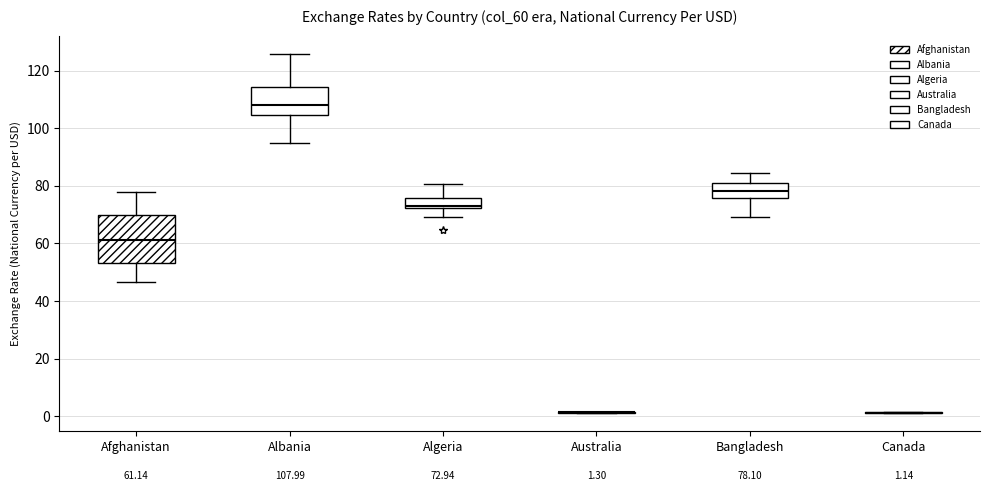

Which box is the tallest, from its lower edge to its upper edge?

Afghanistan